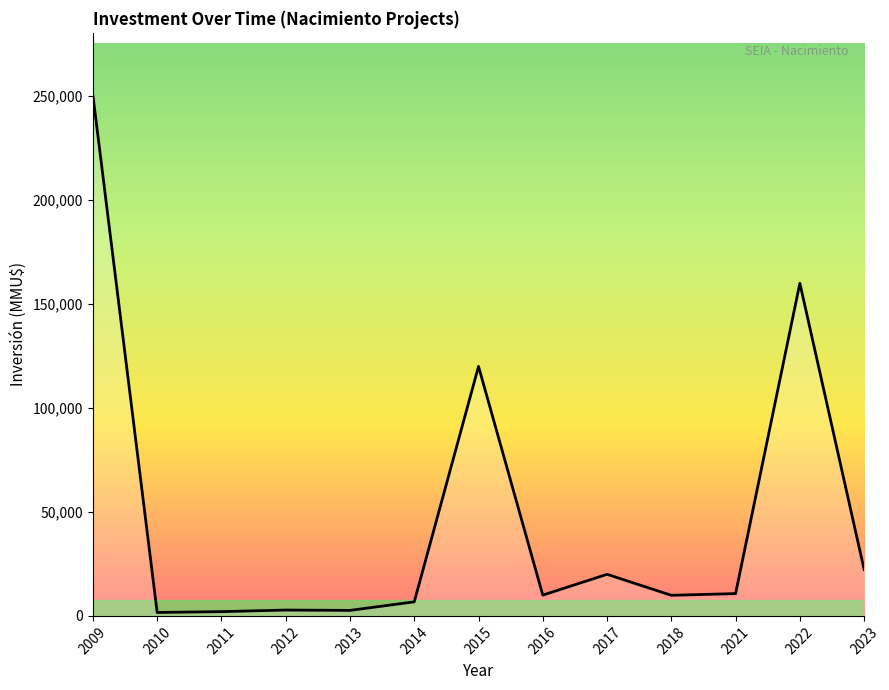

How many values are below 10000?

6